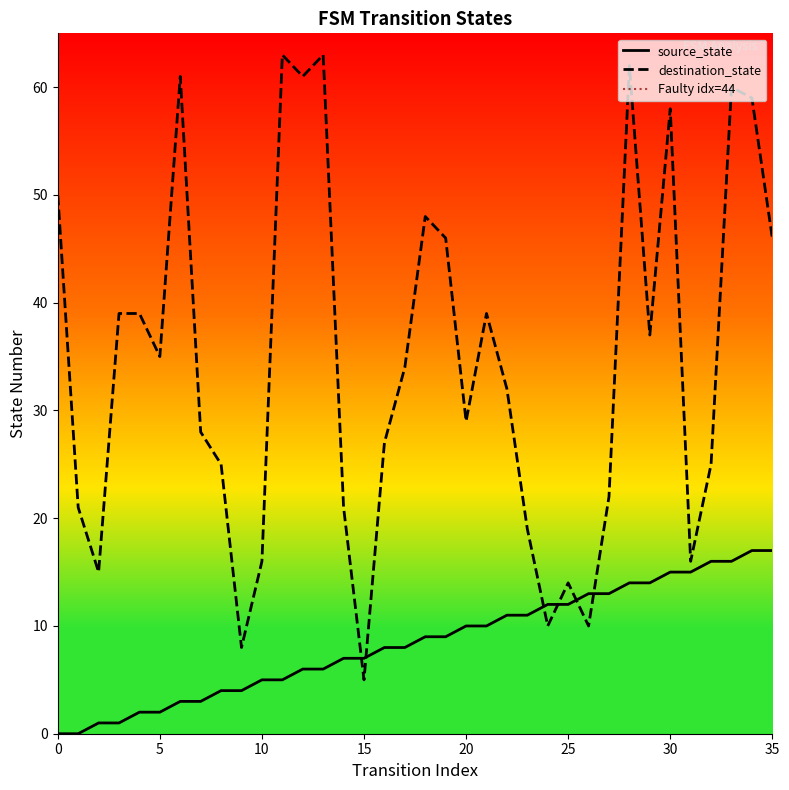

Does the chart have visible grid lines?

No